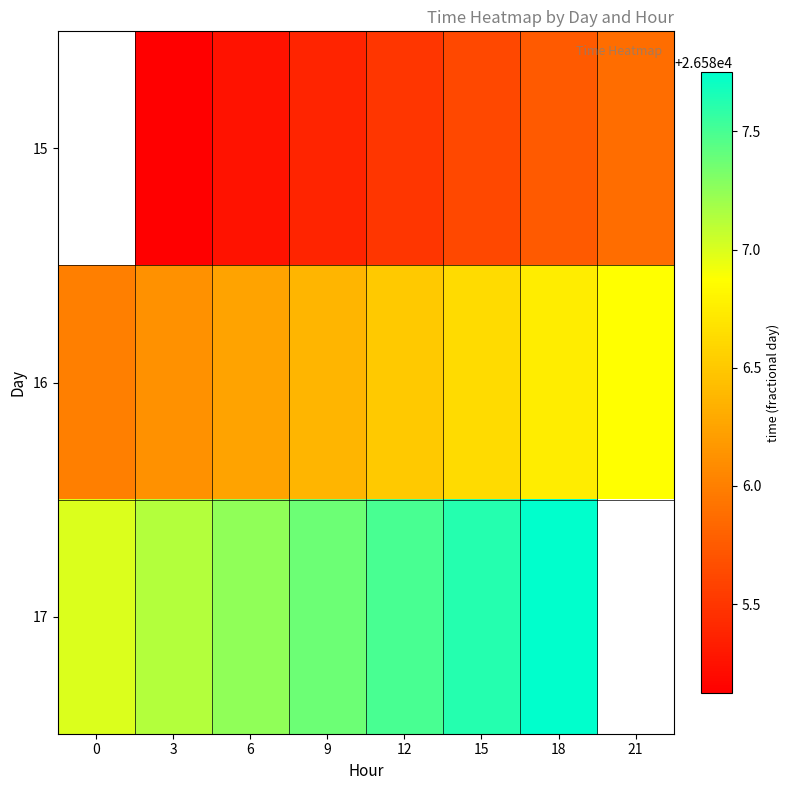

True or false: 15 has a value of 26585.6 at 15.

True